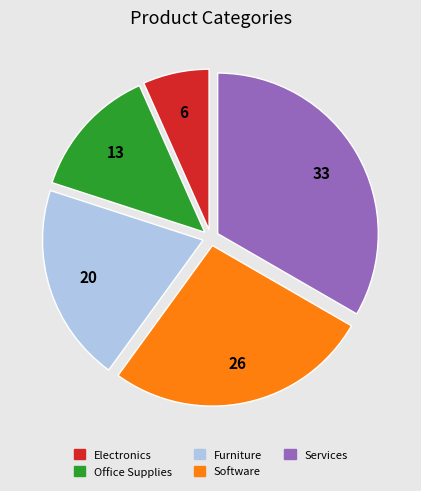

How many slices are in this pie chart?

5